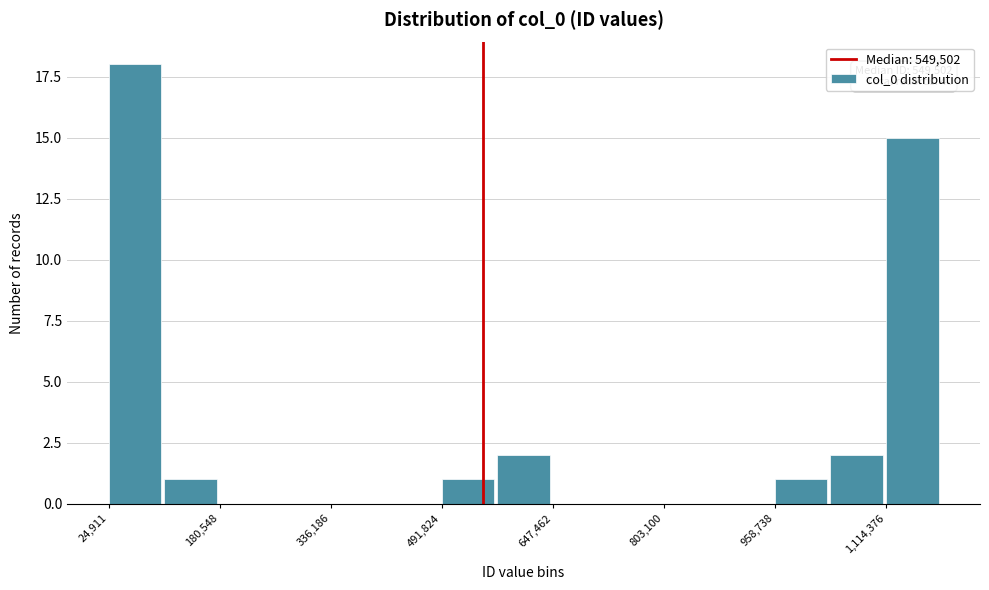

Read against the x-axis, roughly where is the centre of the tallest bar?

60000